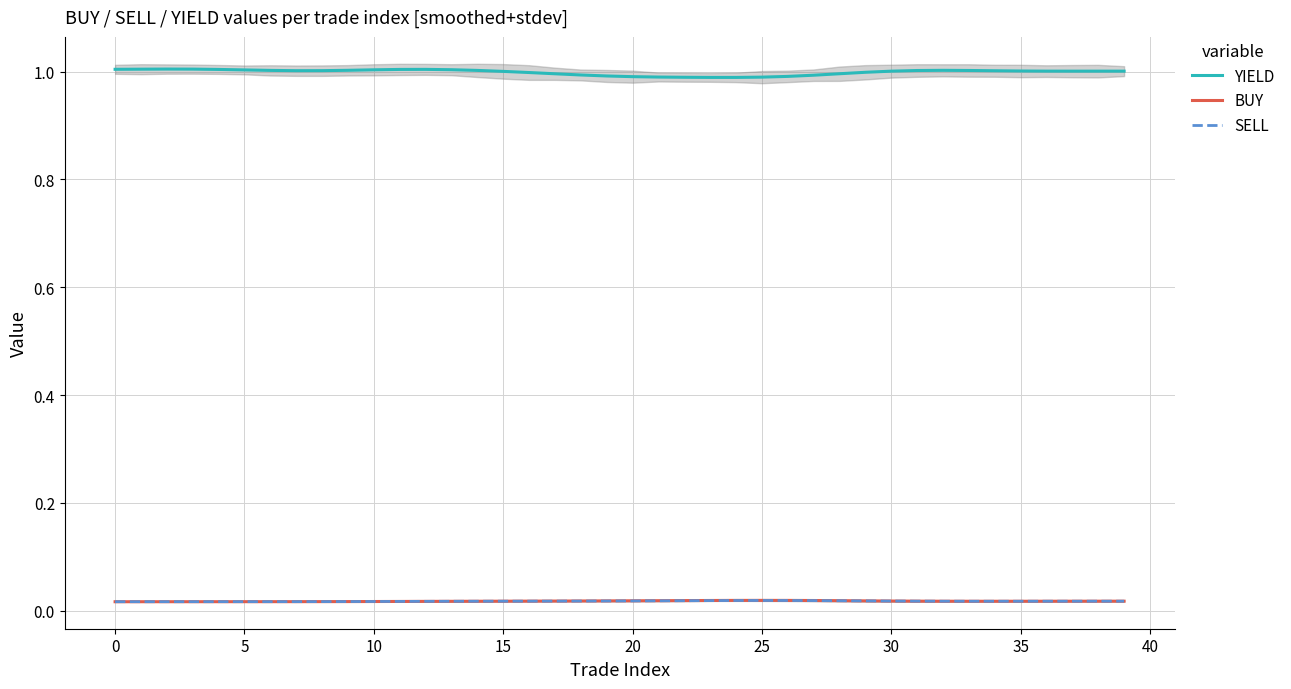

True or false: BUY and YIELD intersect in this chart.

False